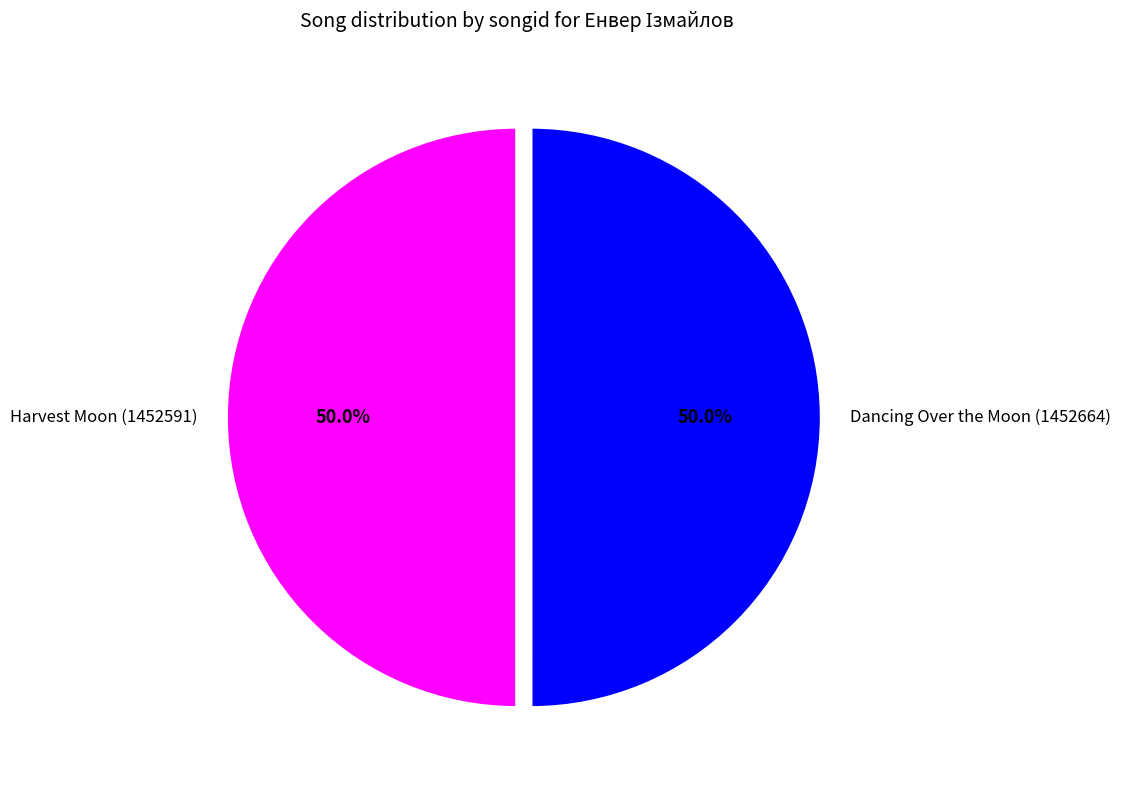

What is the ratio of the value at Harvest Moon (1452591) to the value at Dancing Over the Moon (1452664)?

1.0